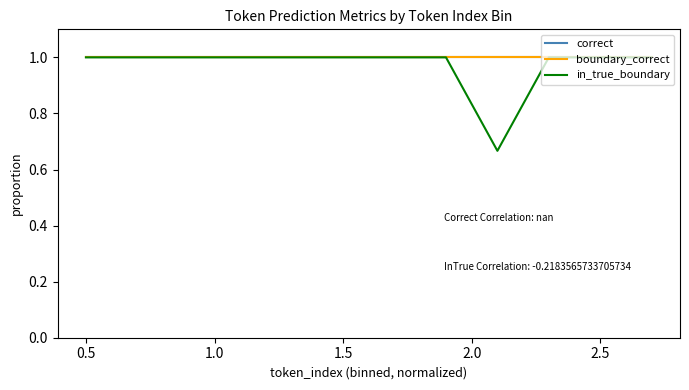

How many lines are shown in the chart?

3